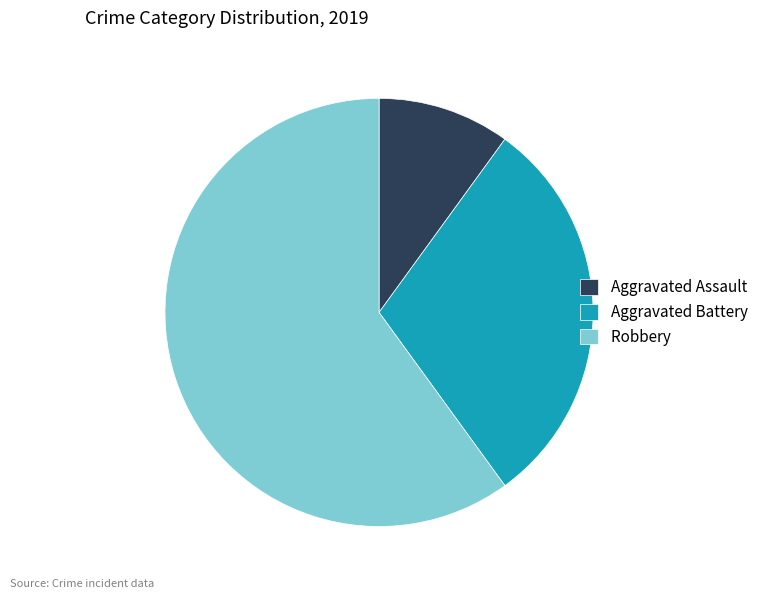

Between Aggravated Assault and Aggravated Battery, which is larger?

Aggravated Battery